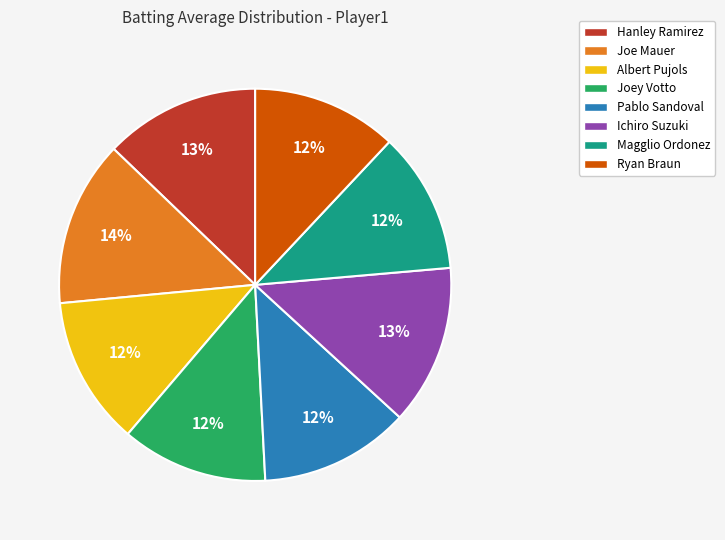

To the nearest percent, what is the combined percentage of Albert Pujols and Magglio Ordonez?

24%